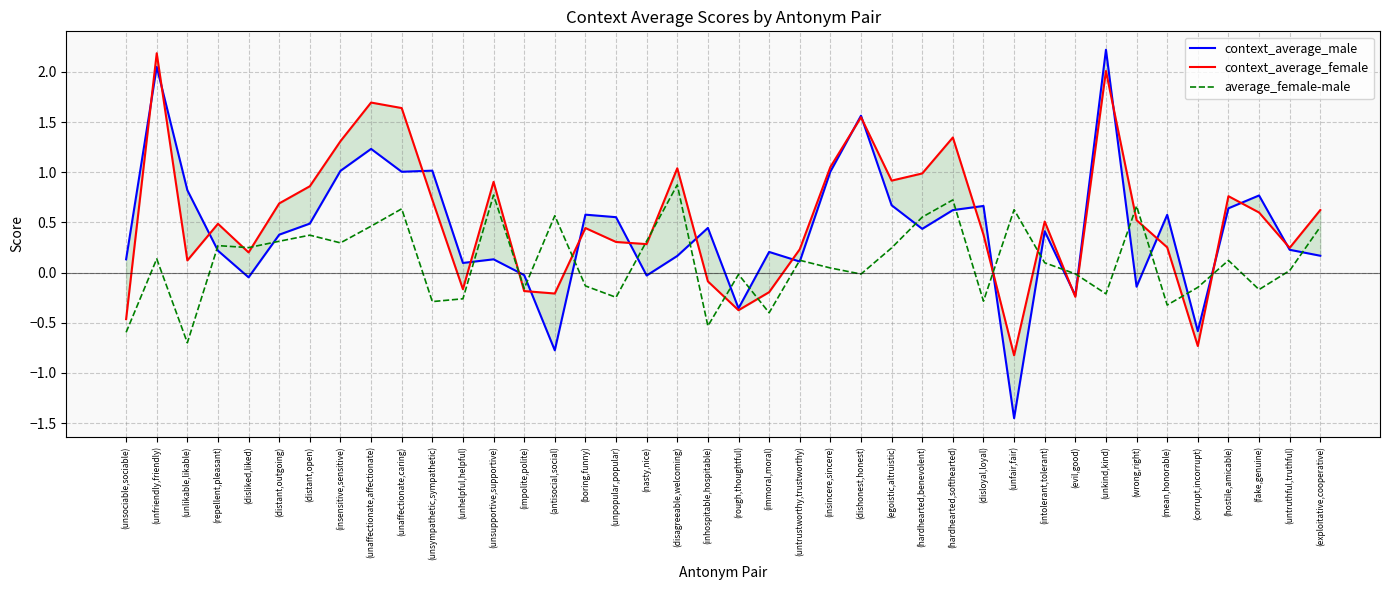

After their last crossing, which series has the higher values: context_average_female or context_average_male?

context_average_female